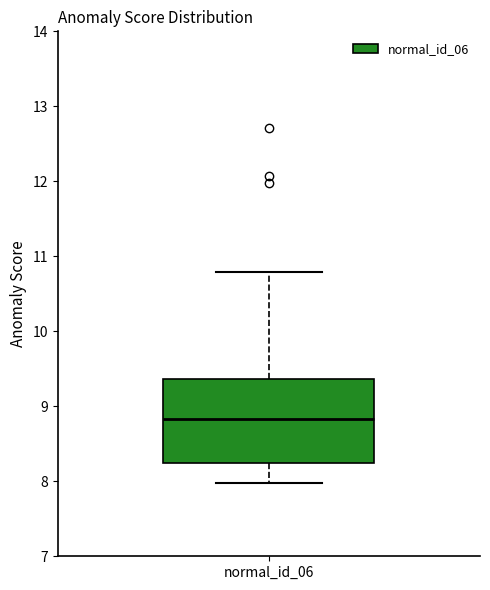

Where does the median line of the box for normal_id_06 sit on the y-axis? The values are not printed on the chart, so give them approximately, as read against the axis.

8.8